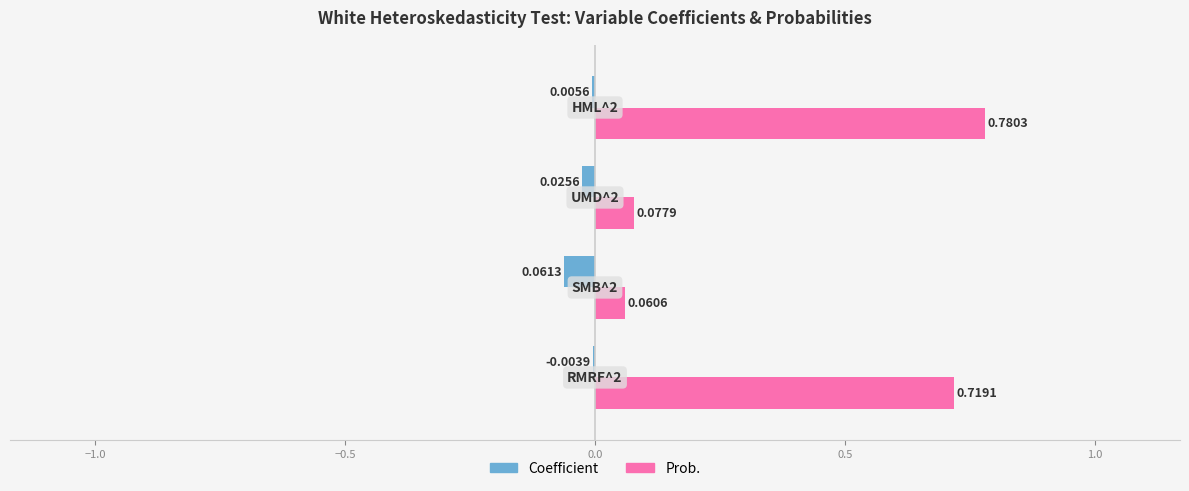

Which series has the largest total across all categories?

Prob.